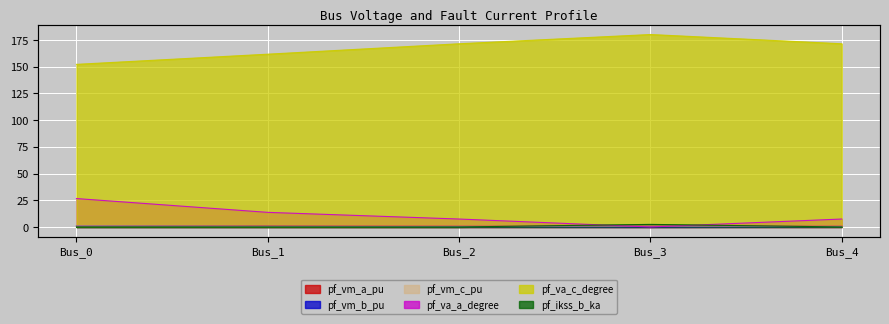

Reading left to right, extract all data points from this chart.

pf_vm_a_pu: 1.0	1.0	0.9	0.9	0.9
pf_vm_b_pu: 0.9	0.6	0.3	0.0	0.3
pf_vm_c_pu: 1.0	0.8	0.8	0.9	0.8
pf_va_a_degree: 26.6	13.7	7.4	0.0	7.4
pf_va_c_degree: 152.1	161.6	171.3	180.0	171.3
pf_ikss_b_ka: 0.0	0.0	0.0	2.4	0.0